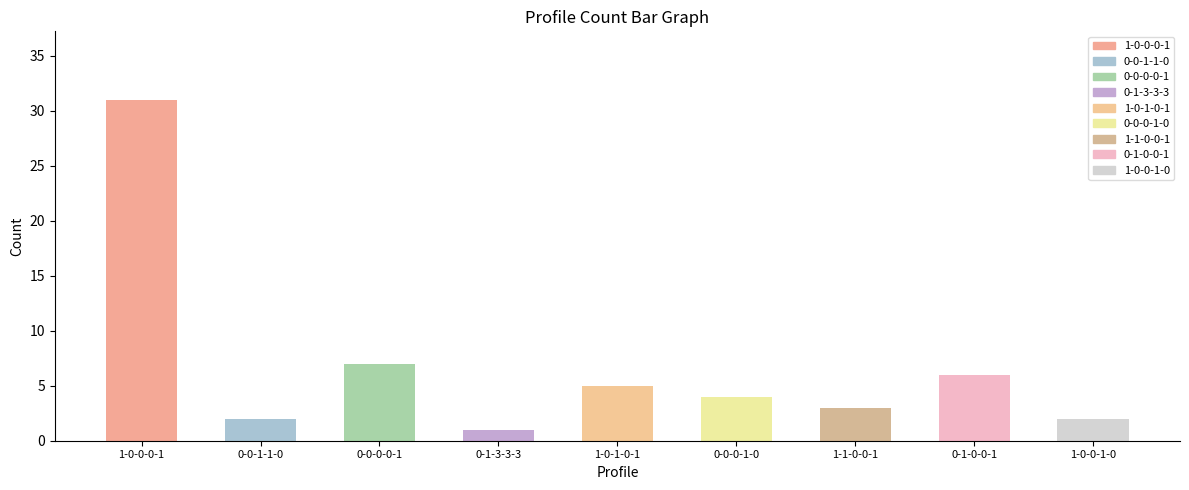

What is the sum of all values?

61